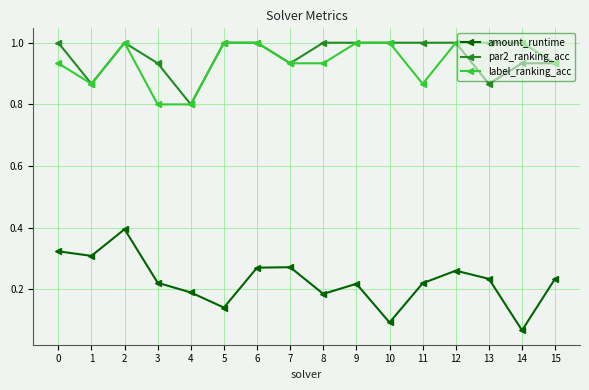

Which label corresponds to the smallest value in the chart?

14